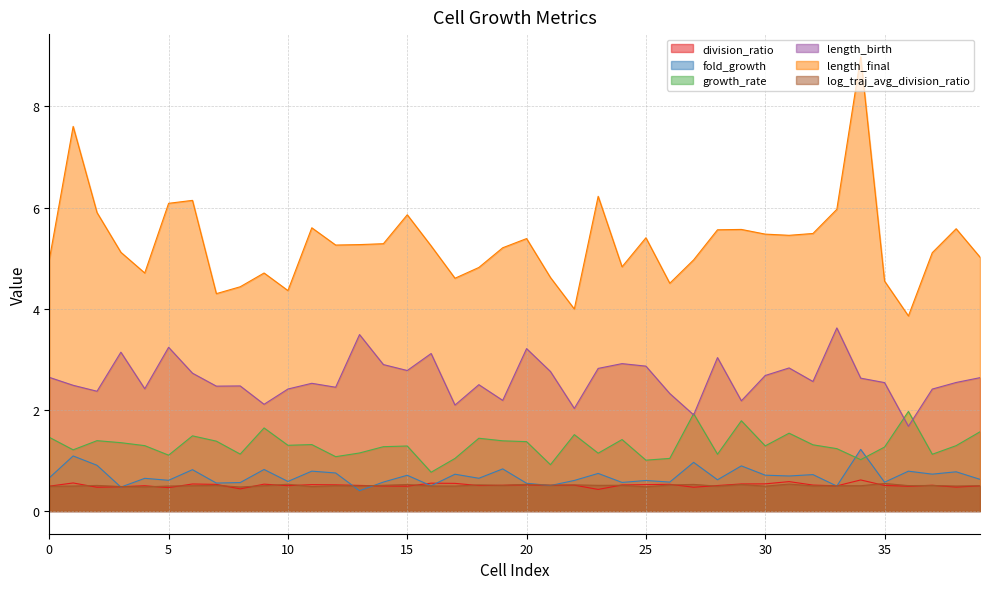

What is the sum of the division_ratio values at 26 and 12?

1.0